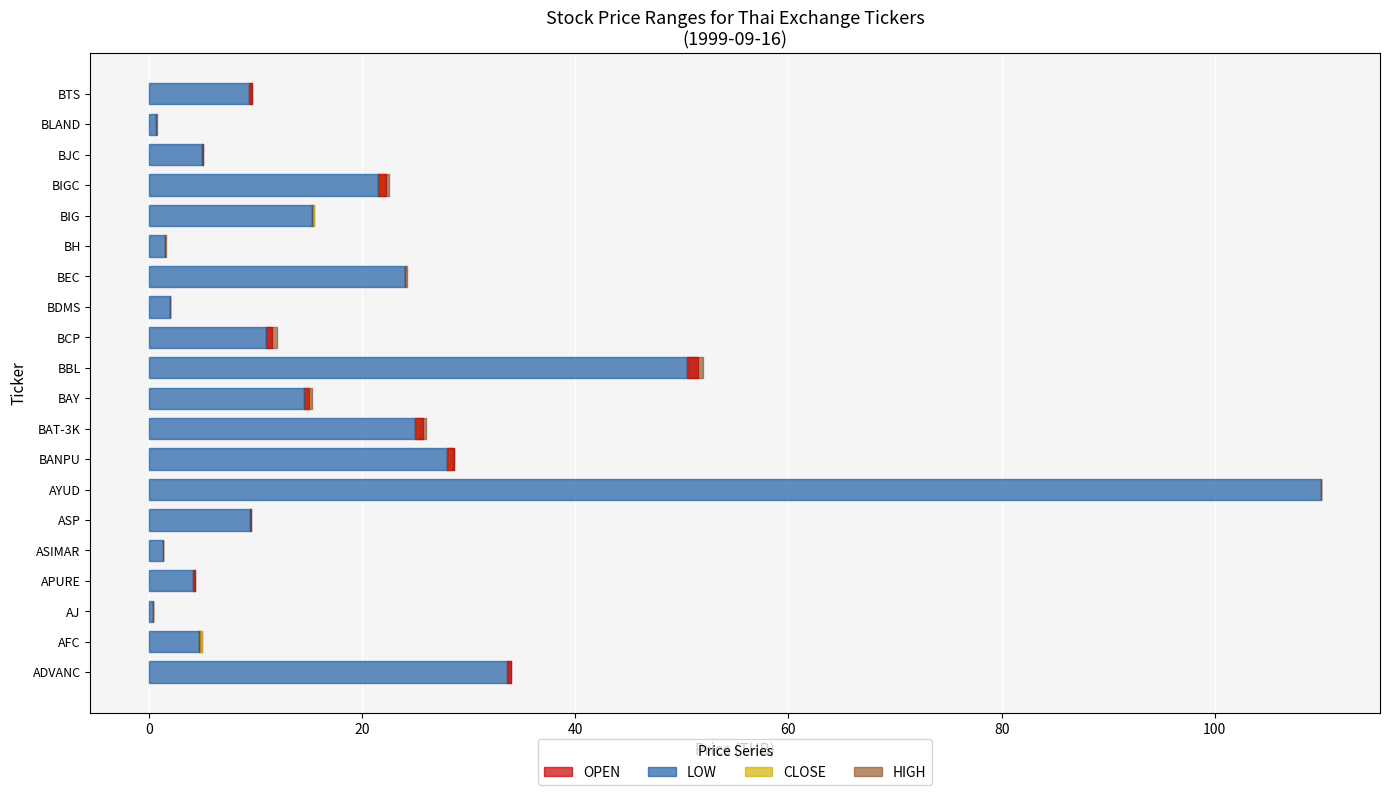

Reading right to left, extract all data points from this chart.

OPEN: BTS=9.7	BLAND=0.7	BJC=5.1	BIGC=22.2	BIG=15.2	BH=1.5	BEC=24.0	BDMS=1.9	BCP=11.5	BBL=51.5	BAY=15.0	BAT-3K=25.8	BANPU=28.6	AYUD=110.0	ASP=9.6	ASIMAR=1.3	APURE=4.4	AJ=0.4	AFC=4.7	ADVANC=34.0
LOW: BTS=9.4	BLAND=0.7	BJC=5.0	BIGC=21.5	BIG=15.2	BH=1.5	BEC=24.0	BDMS=1.9	BCP=11.0	BBL=50.5	BAY=14.5	BAT-3K=25.0	BANPU=27.9	AYUD=110.0	ASP=9.5	ASIMAR=1.3	APURE=4.1	AJ=0.4	AFC=4.7	ADVANC=33.6
CLOSE: BTS=9.4	BLAND=0.7	BJC=5.0	BIGC=22.0	BIG=15.5	BH=1.5	BEC=24.0	BDMS=1.9	BCP=11.0	BBL=50.5	BAY=15.0	BAT-3K=25.2	BANPU=28.4	AYUD=110.0	ASP=9.5	ASIMAR=1.3	APURE=4.1	AJ=0.4	AFC=5.0	ADVANC=33.6
HIGH: BTS=9.7	BLAND=0.7	BJC=5.1	BIGC=22.5	BIG=15.5	BH=1.6	BEC=24.2	BDMS=1.9	BCP=12.0	BBL=52.0	BAY=15.2	BAT-3K=26.0	BANPU=28.6	AYUD=110.0	ASP=9.6	ASIMAR=1.3	APURE=4.4	AJ=0.4	AFC=5.0	ADVANC=34.0